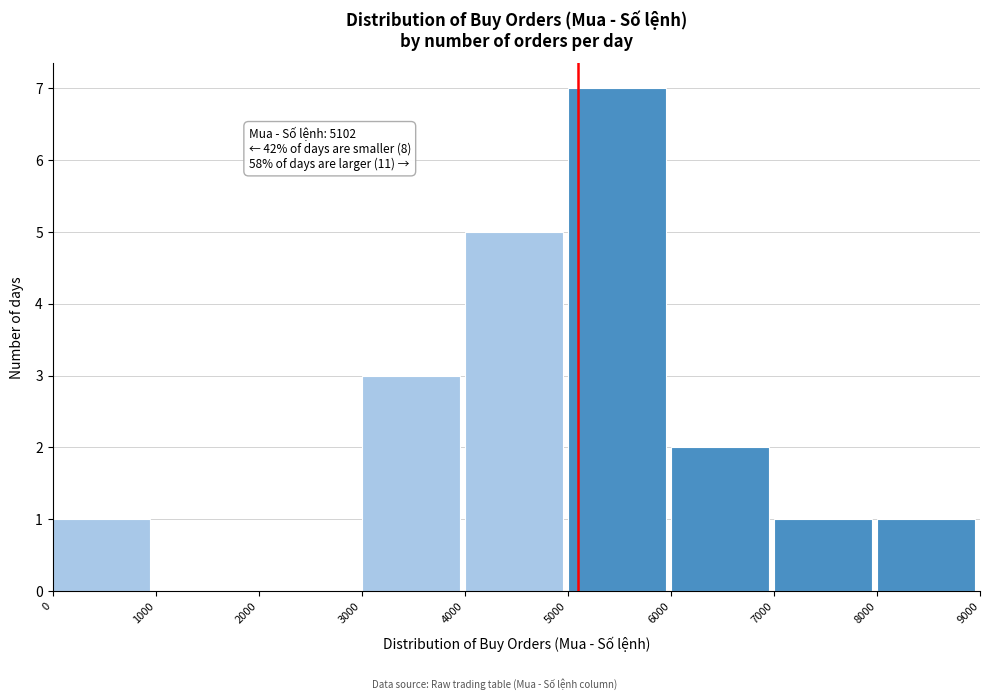

Which range on the x-axis has the tallest bar?

5000 to 6000